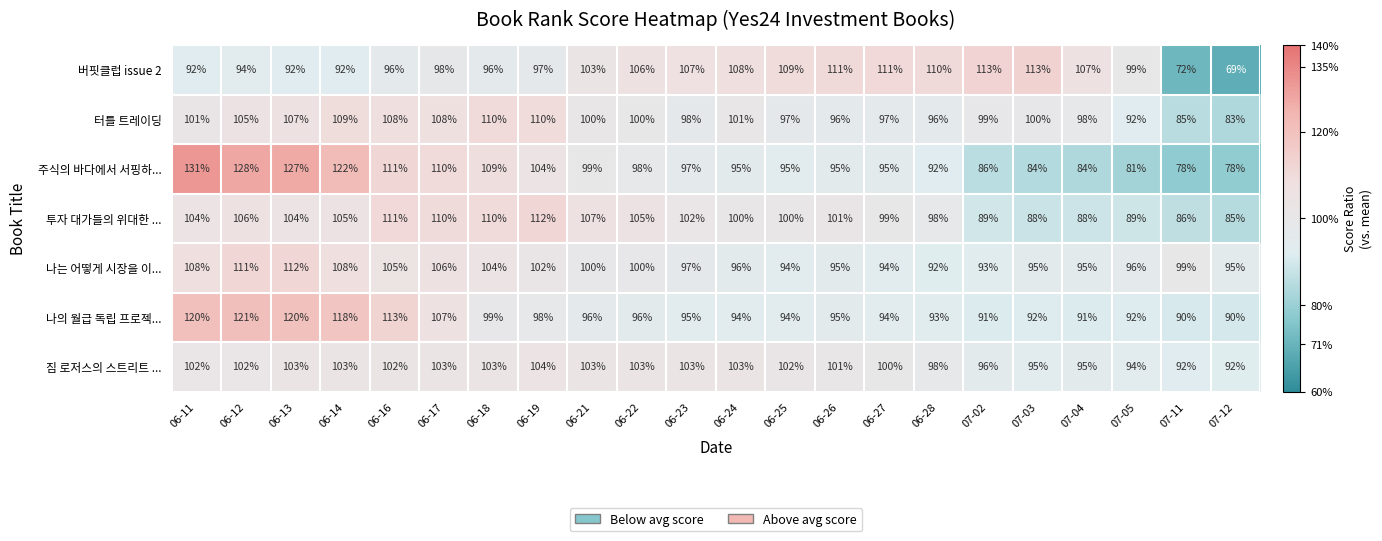

Between 06-16 and 06-25, which series saw the biggest shift?

나의 월급 독립 프로젝...